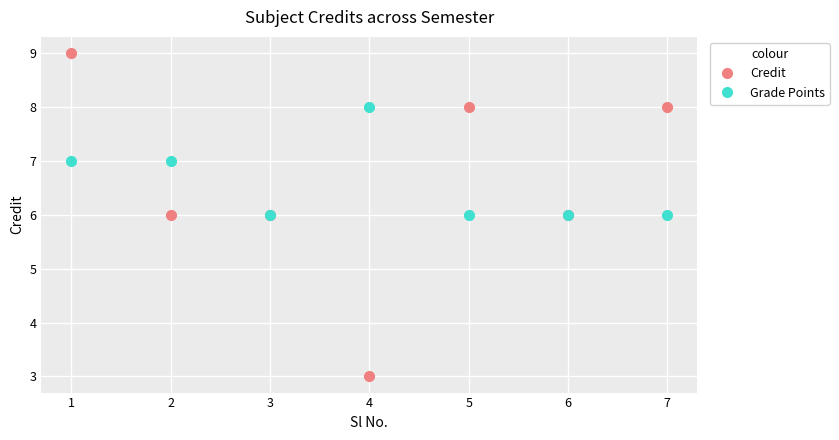

The value of Grade Points at 4 is 14. True or false?

False